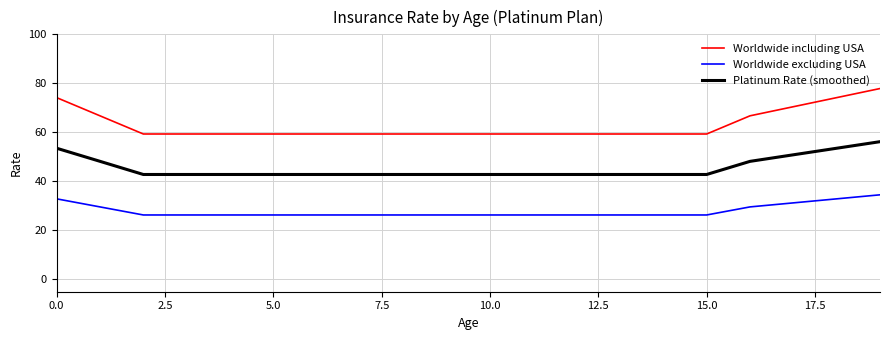

Reading left to right, what are all the values shown in this chart?

Worldwide including USA: 74.2	66.8	59.3	59.3	59.3	59.3	59.3	59.3	59.3	59.3	59.3	59.3	59.3	59.3	59.3	59.3	66.8	70.5	74.2	77.9
Worldwide excluding USA: 32.9	29.6	26.3	26.3	26.3	26.3	26.3	26.3	26.3	26.3	26.3	26.3	26.3	26.3	26.3	26.3	29.6	31.2	32.9	34.5
Platinum Rate (smoothed): 53.5	48.2	42.8	42.8	42.8	42.8	42.8	42.8	42.8	42.8	42.8	42.8	42.8	42.8	42.8	42.8	48.2	50.9	53.5	56.2